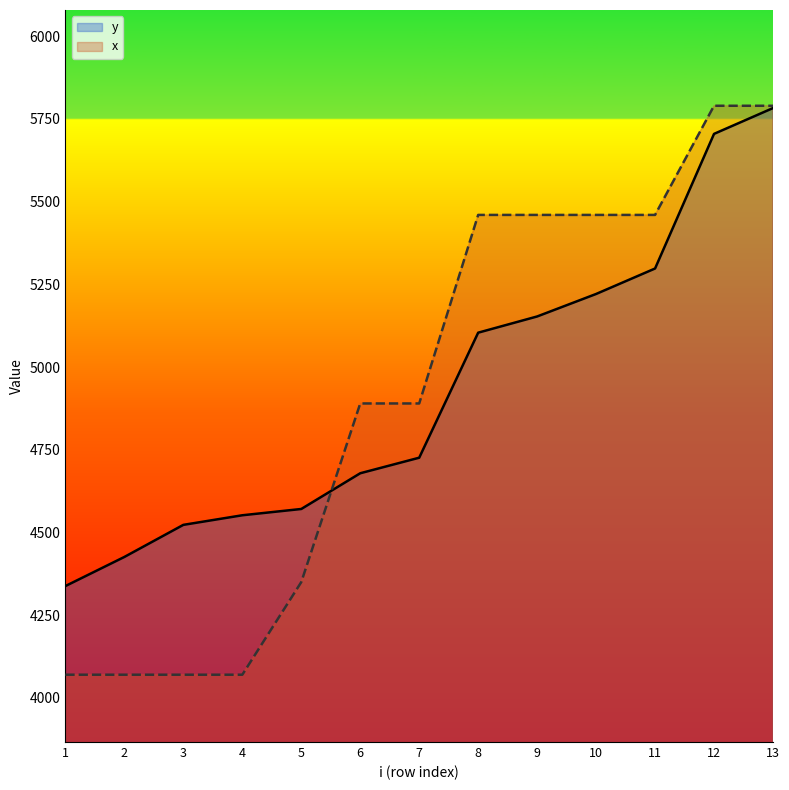

After their last crossing, which series has the higher values: y or x?

x